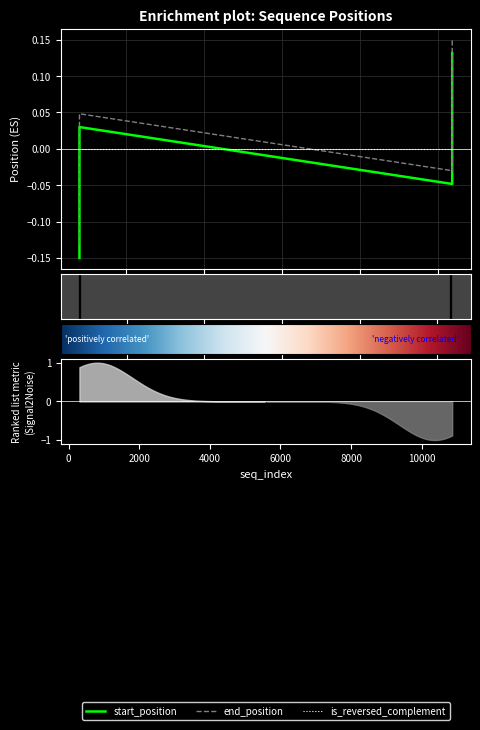

True or false: start_position and end_position cross at least once.

False